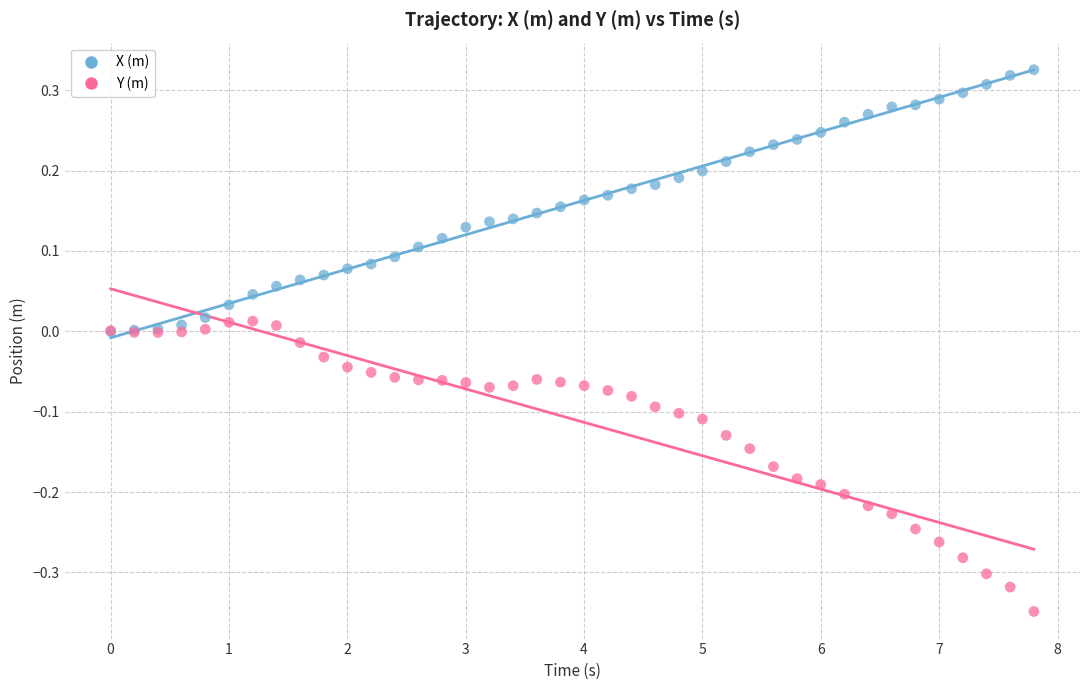

Which series has the largest Y range (max minus min)?

Y (m)